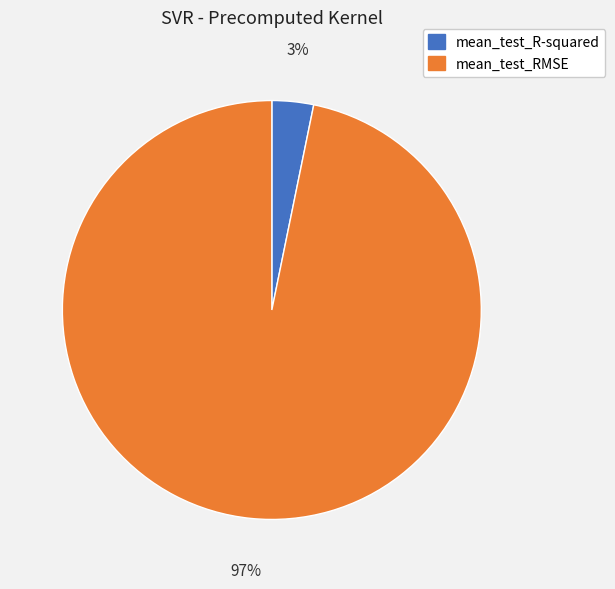

Which slice represents more than half of the pie?

mean_test_RMSE